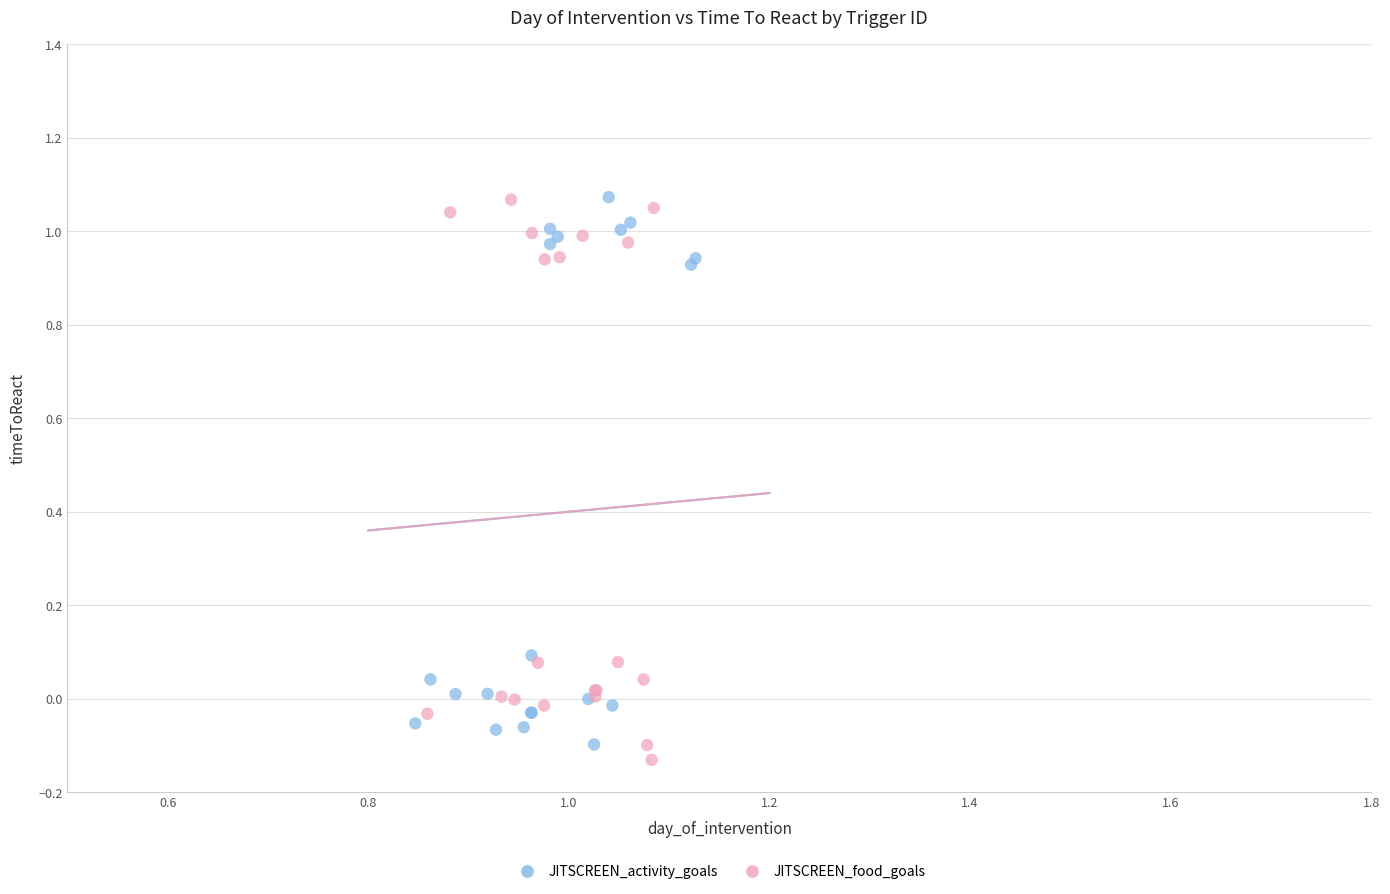

What are all the series names shown in the legend?

JITSCREEN_activity_goals, JITSCREEN_food_goals